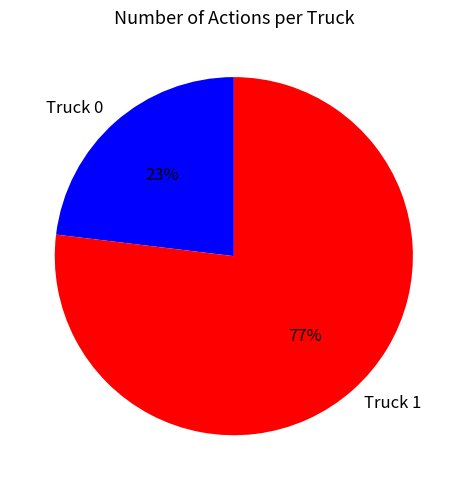

Count the number of slices in the pie.

2